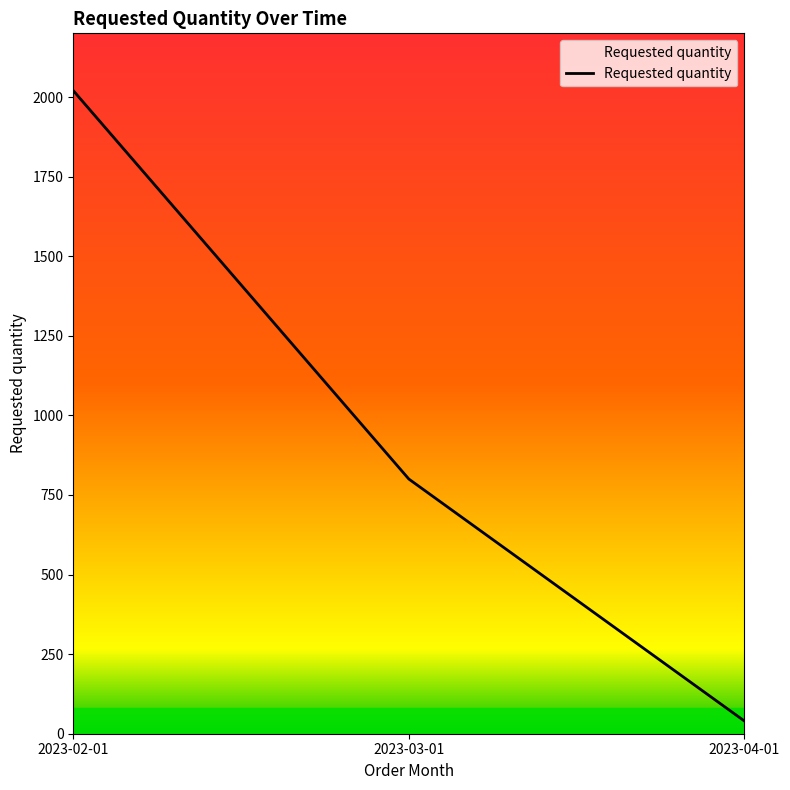

Which category has the lowest value across all series?

2023-04-01